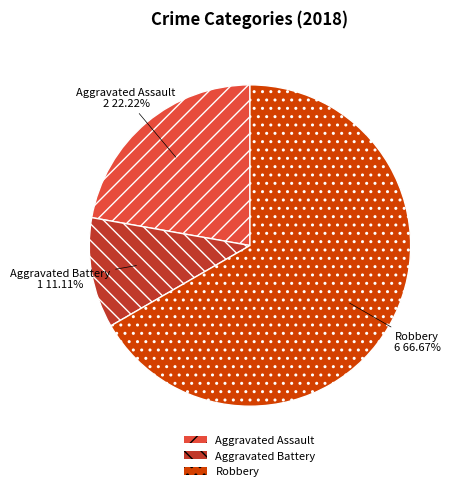

What is the majority slice?

Robbery